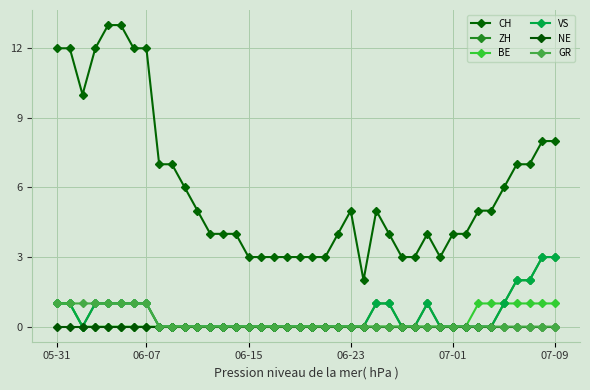

At which label is ZH closest to 1?

05-31